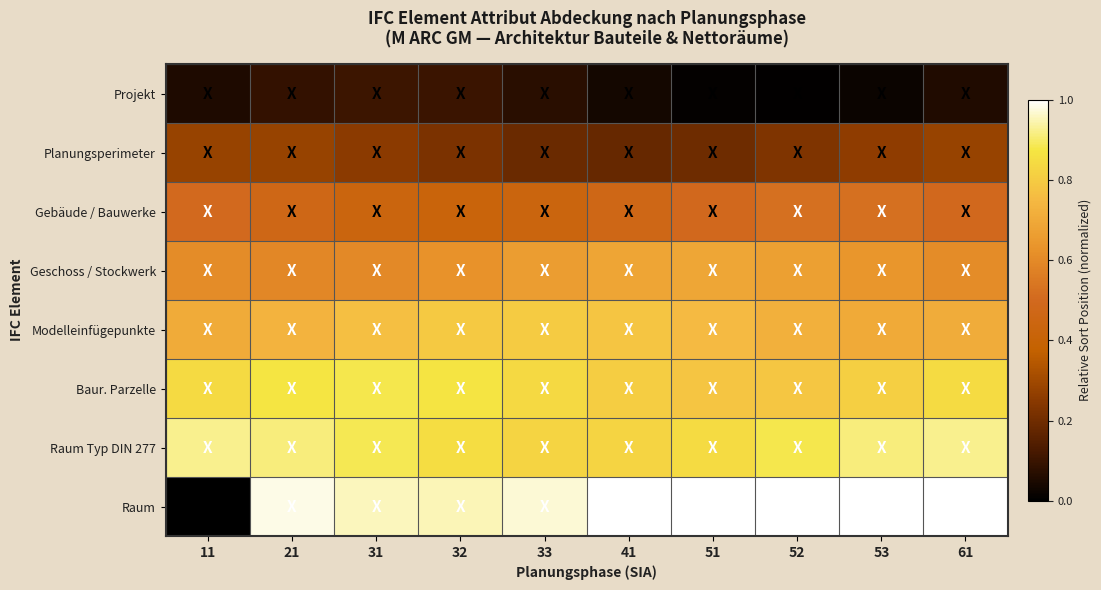

Between 31 and 52, which is larger?

31